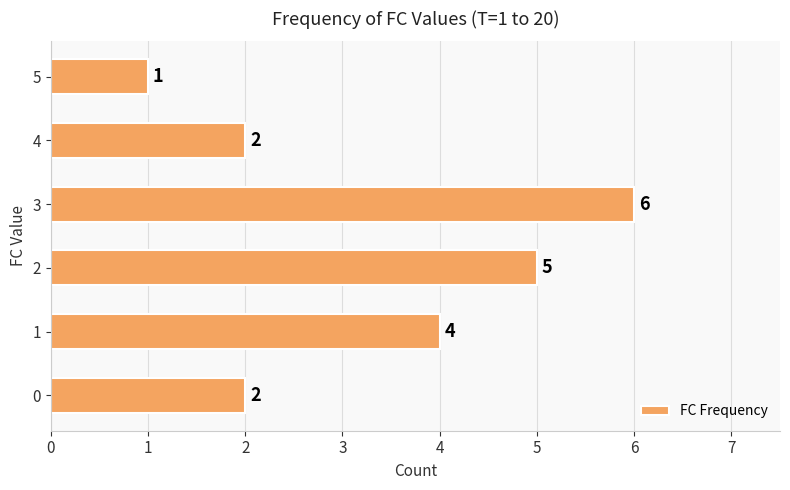

What is the maximum value shown in the chart?

6